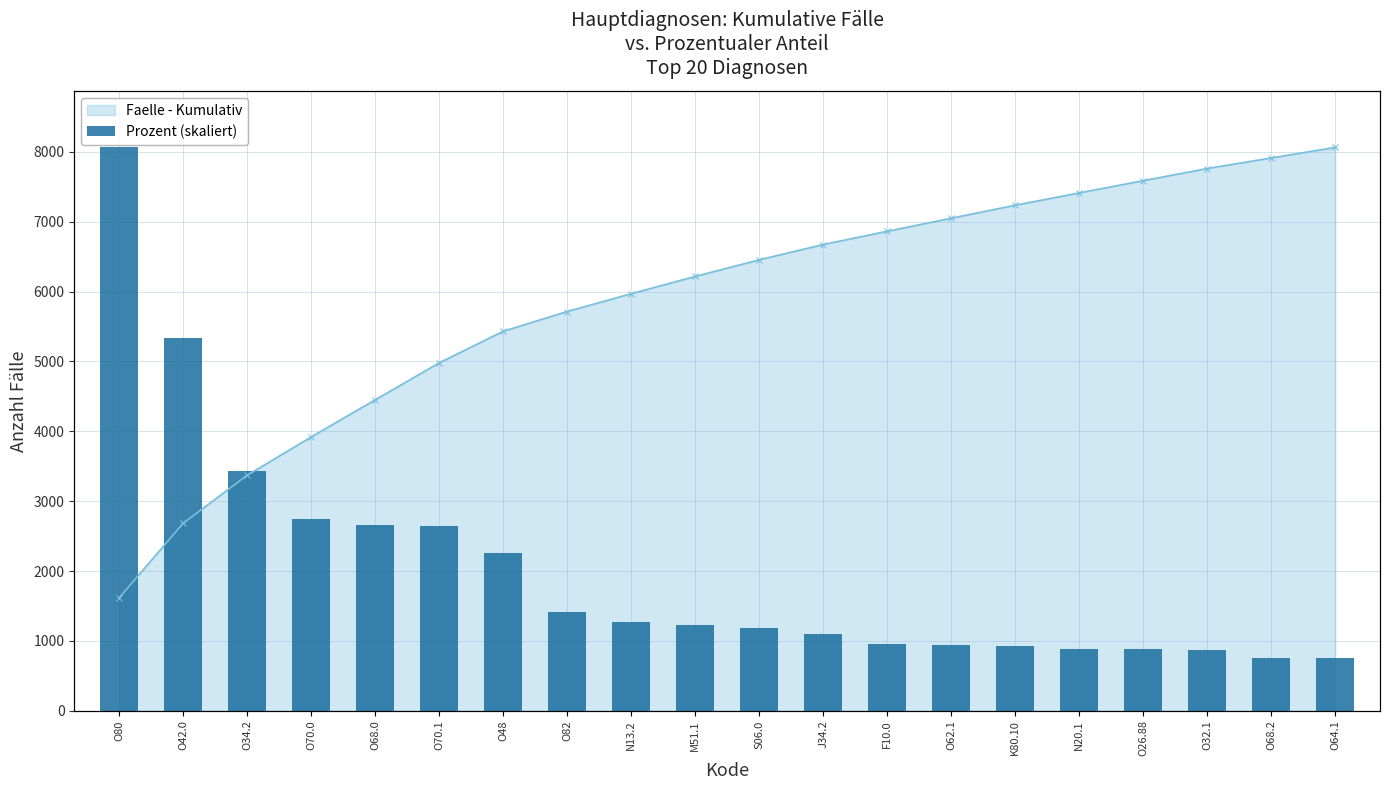

List the labels in order of value, largest first.

O80, O42.0, O34.2, O70.0, O68.0, O70.1, O48, O82, N13.2, M51.1, S06.0, J34.2, F10.0, O62.1, K80.10, N20.1, O26.88, O32.1, O68.2, O64.1